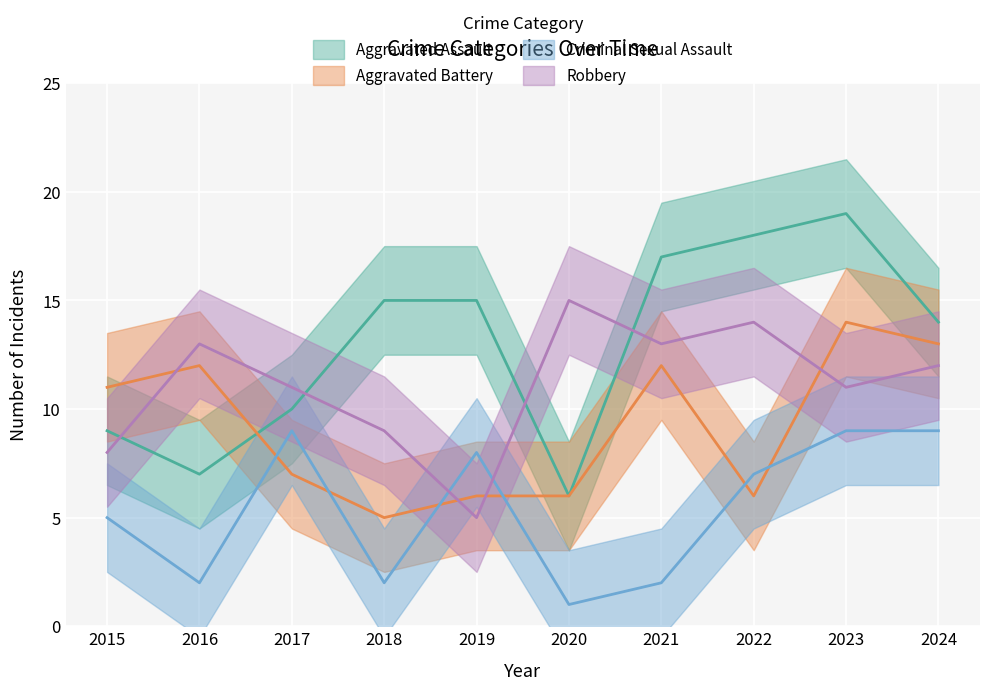

The Robbery series shows 5 at 2019. True or false?

True